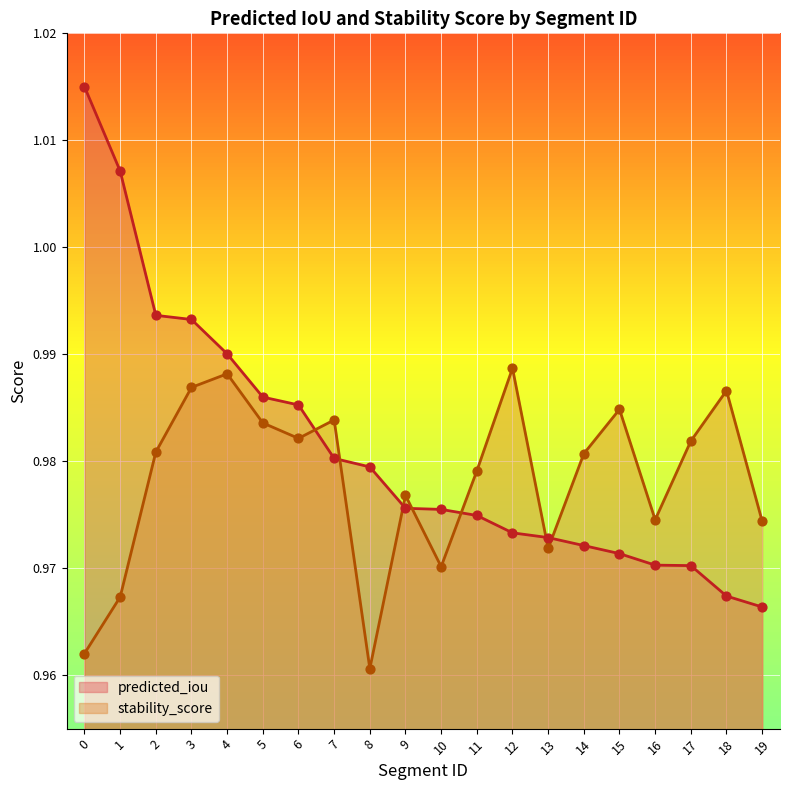

At how many categories does at least one series exceed 1?

2